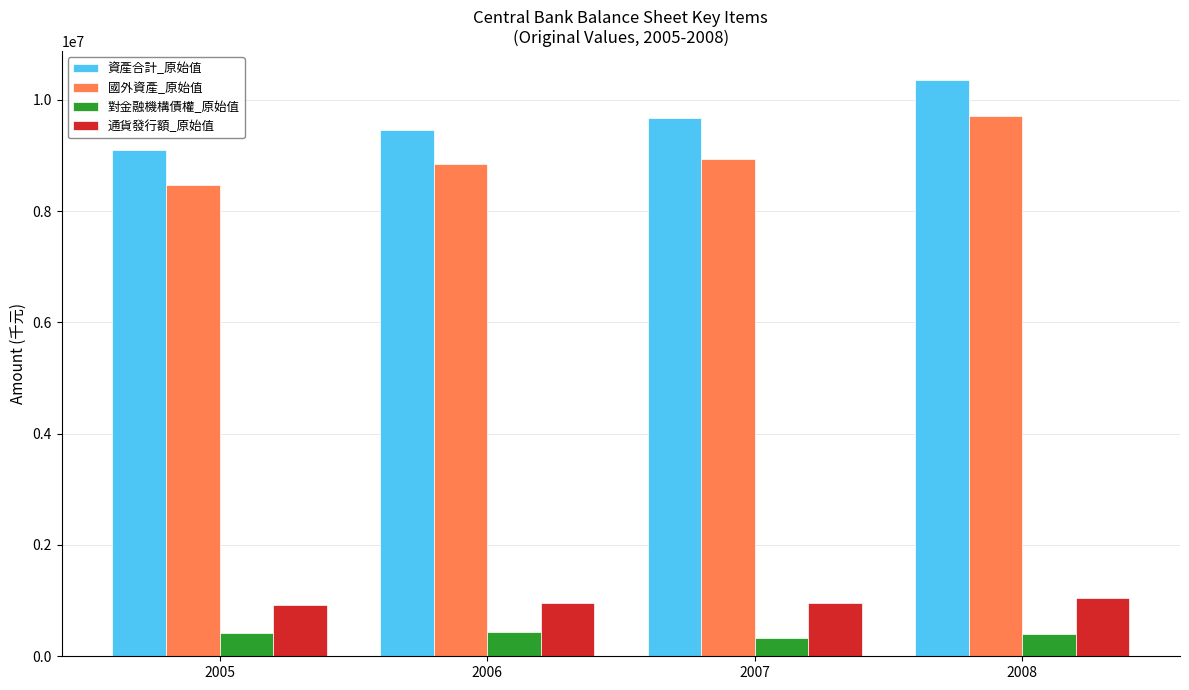

What is the smallest value displayed?

331535